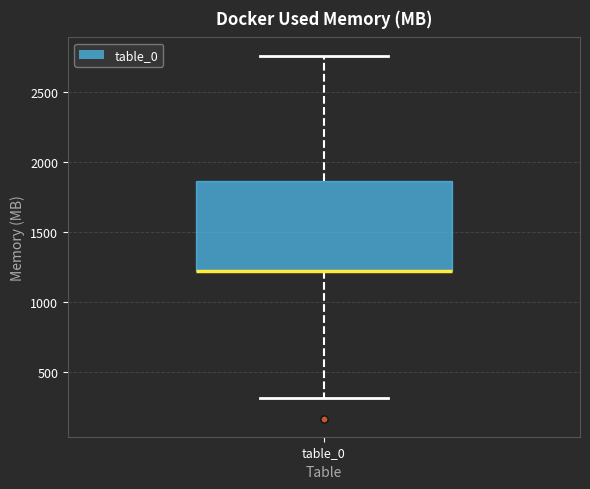

Where does the lower whisker of the box for table_0 end on the y-axis? The values are not printed on the chart, so give them approximately, as read against the axis.

300